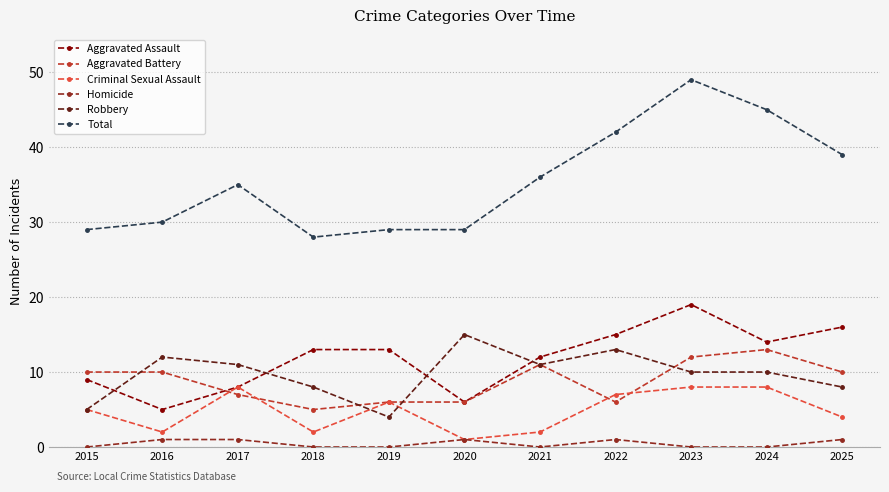

List the series in order of their peak value, lowest first.

Homicide, Criminal Sexual Assault, Aggravated Battery, Robbery, Aggravated Assault, Total